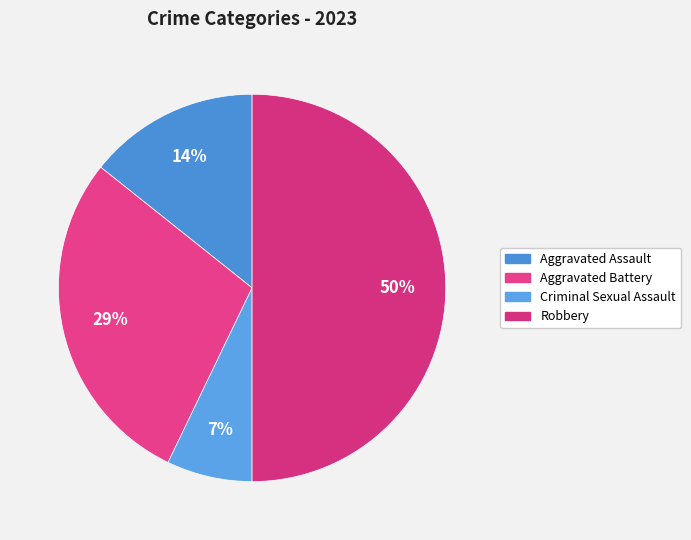

To the nearest percent, what percentage of the pie is Aggravated Assault?

14%